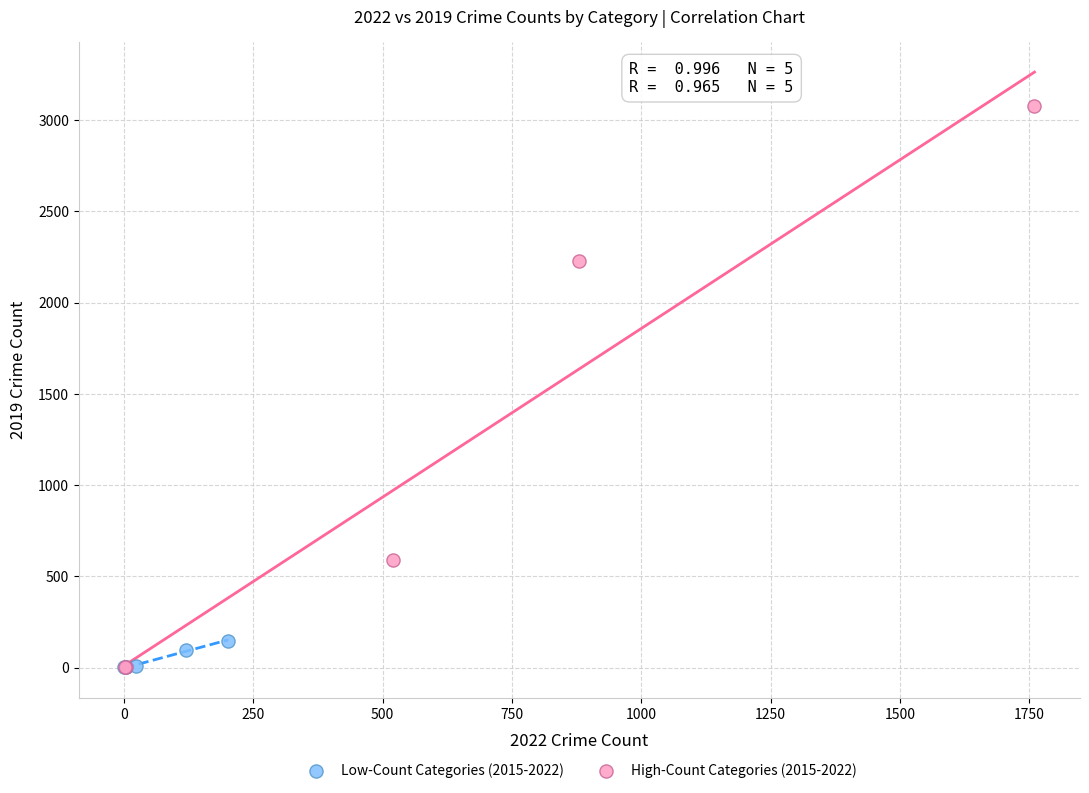

Which series has the widest spread of Y values?

High-Count Categories (2015-2022)